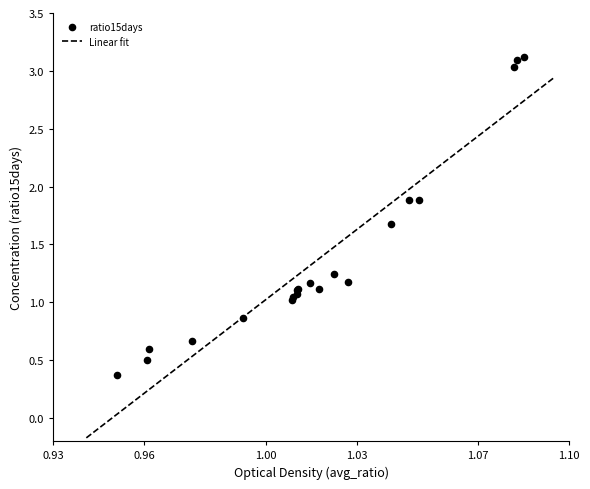

Which series has the largest Y range (max minus min)?

ratio15days